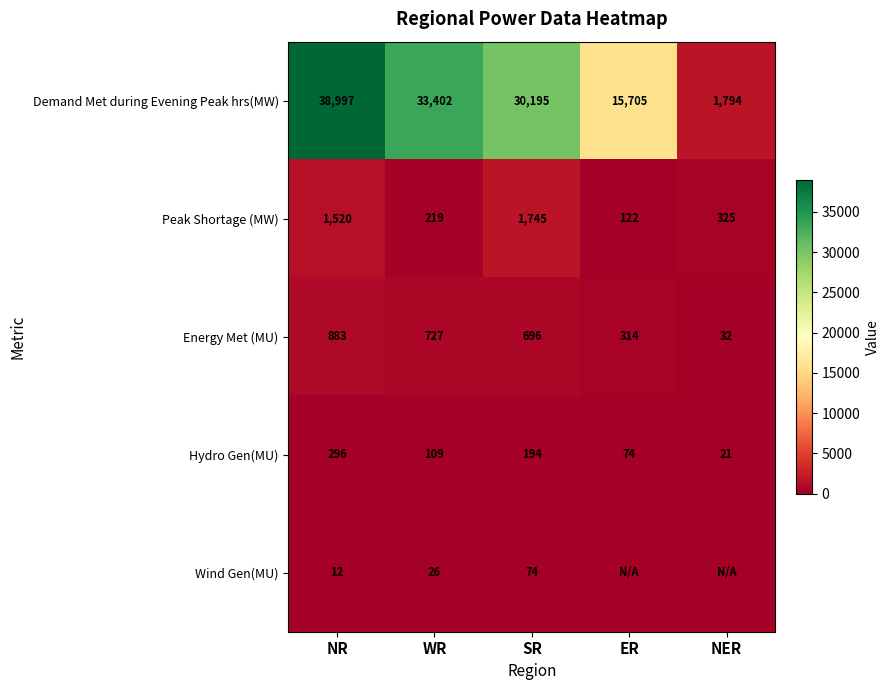

At which label does Energy Met (MU) reach its minimum?

NER